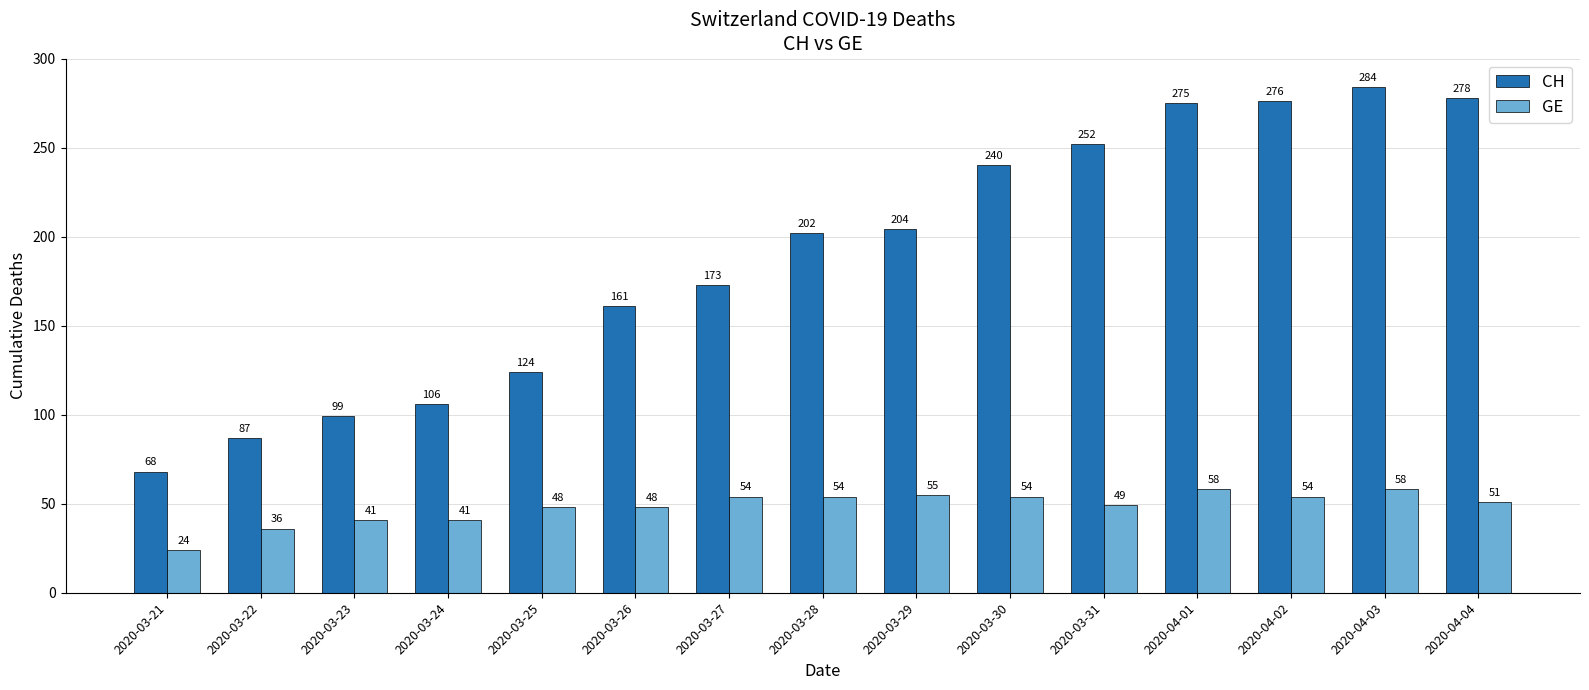

What is the value of the CH bar at the 3rd from the left?

99